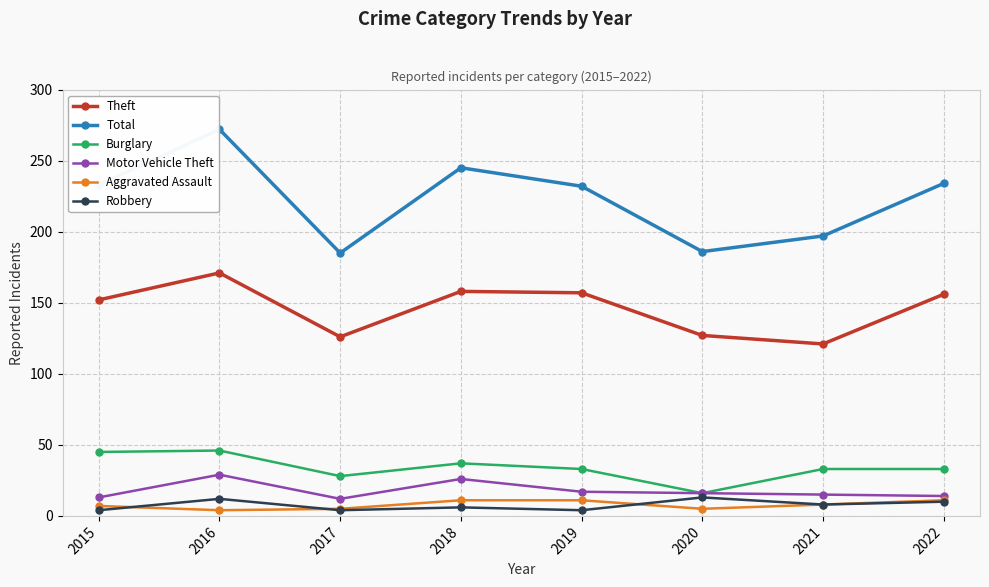

Which series has the largest range (max minus min)?

Total